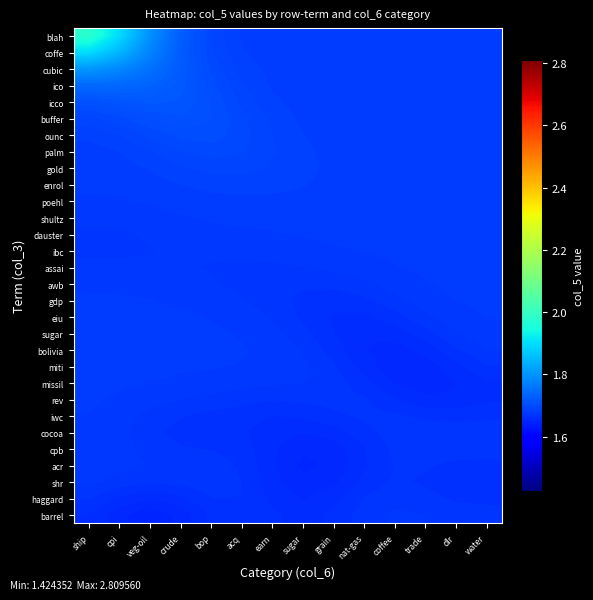

Rank the series by their maximum value, from highest to lowest.

blah, coffe, cubic, ico, icco, buffer, ounc, palm, gold, enrol, poehl, shultz, dauster, ibc, bolivia, sugar, assai, miti, awb, eiu, missil, gdp, rev, iwc, cpb, cocoa, acr, shr, barrel, haggard